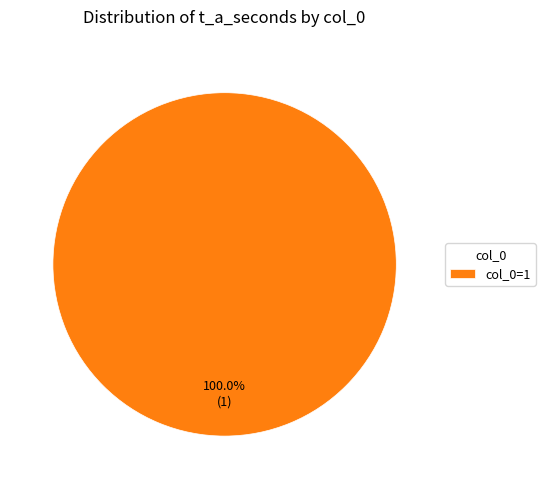

Rank the categories by value from highest to lowest.

col_0=1